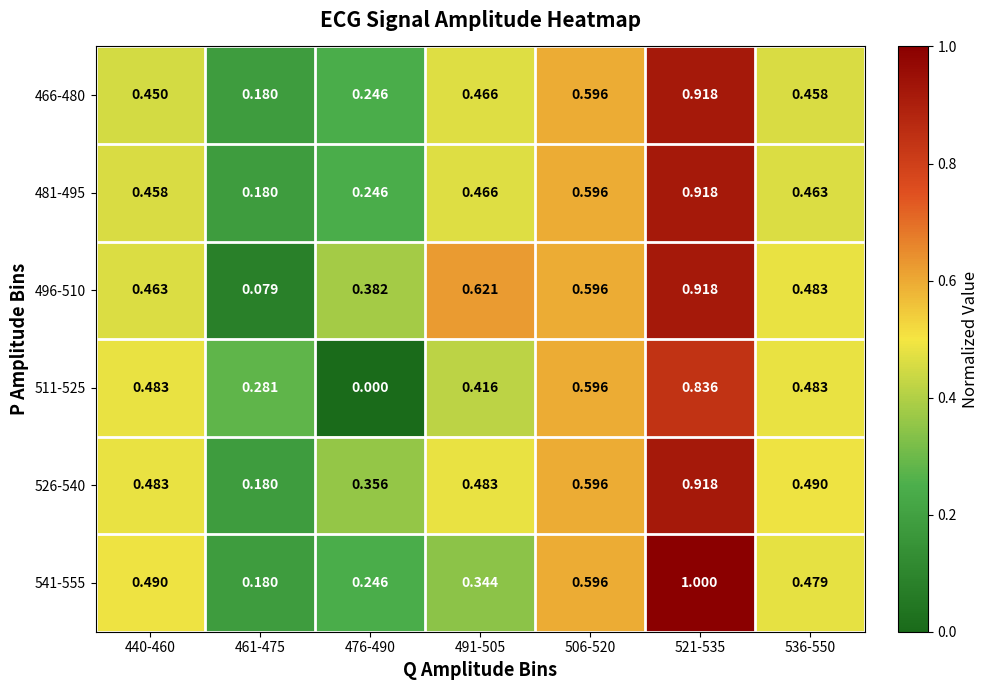

Is the value of 511-525 at 476-490 greater than the value of 541-555 at 440-460?

No